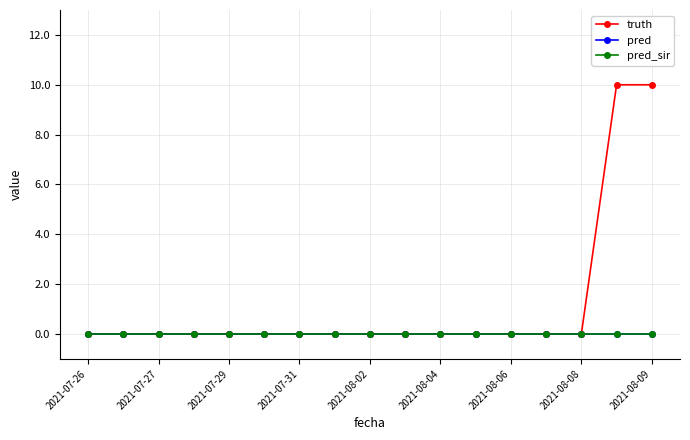

Does the chart have visible grid lines?

Yes